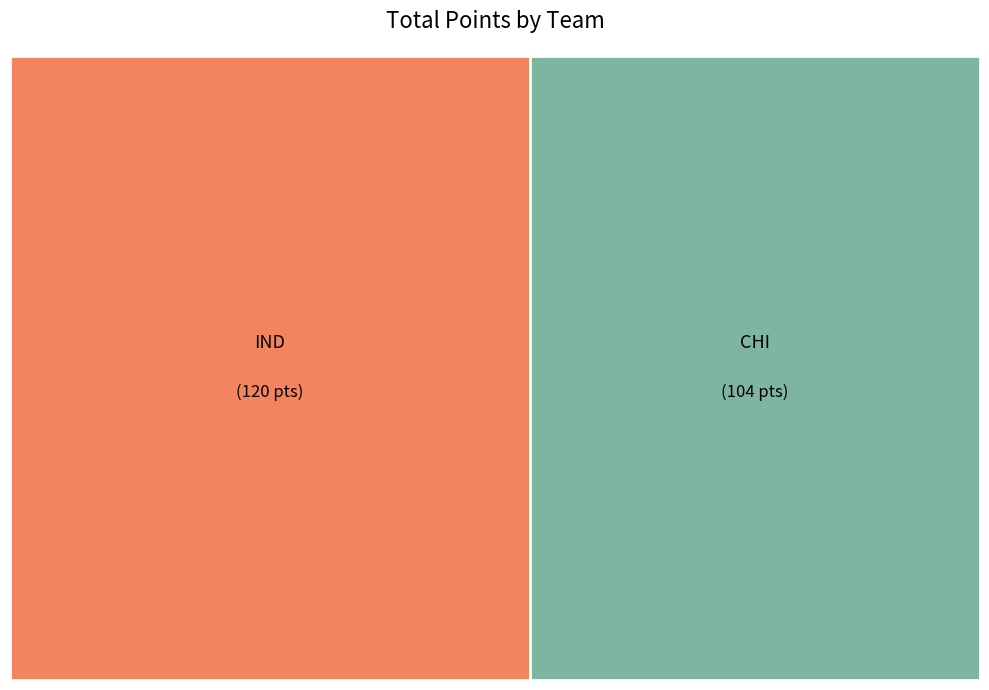

Count the number of slices in the pie.

2